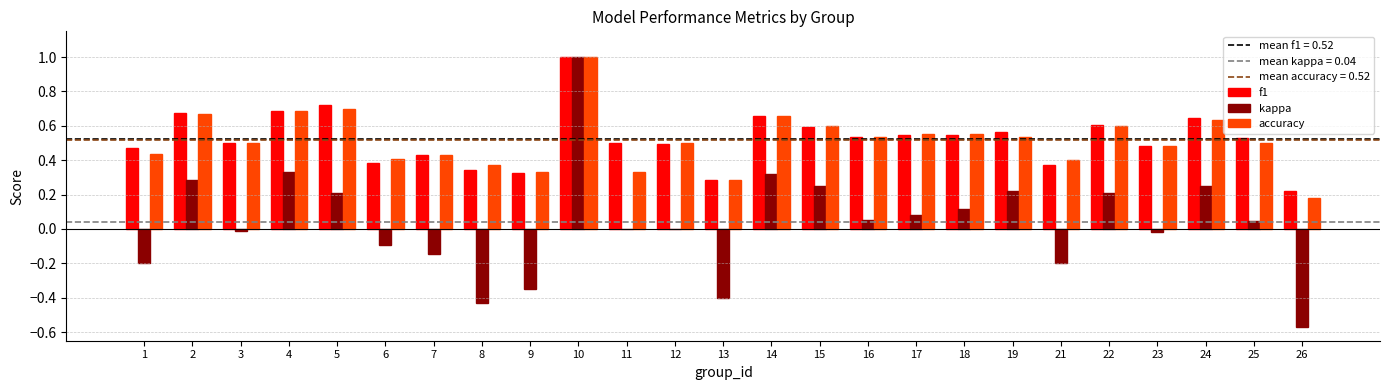

Is the value of accuracy at 12 greater than the value of kappa at 23?

Yes